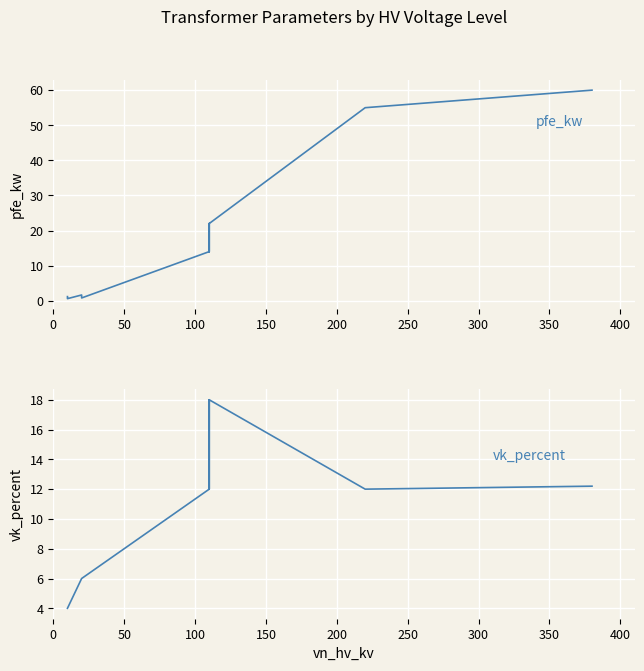

How many intersections are there between pfe_kw and vk_percent?

1